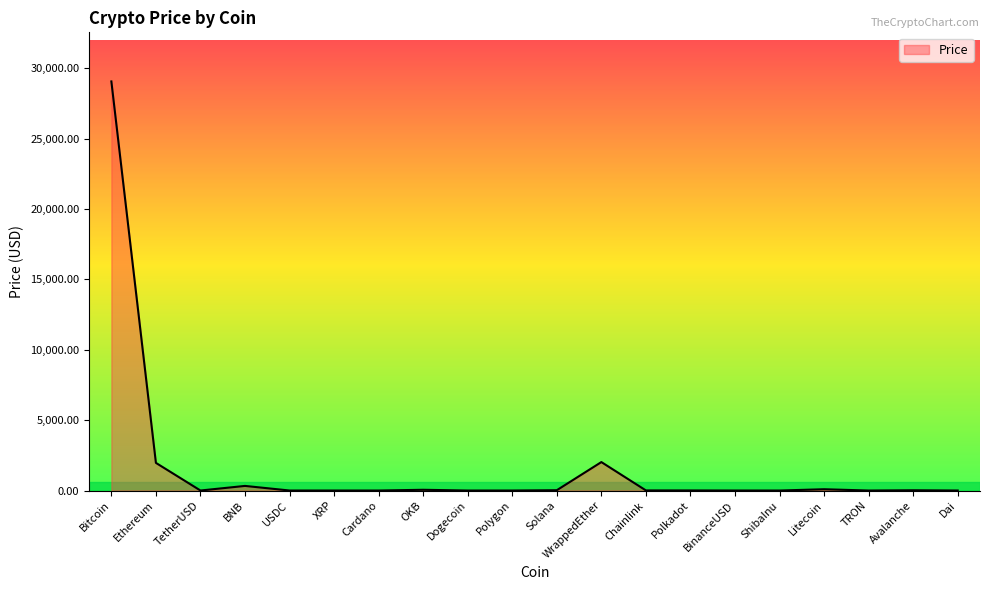

Which label corresponds to the largest value in the chart?

Bitcoin